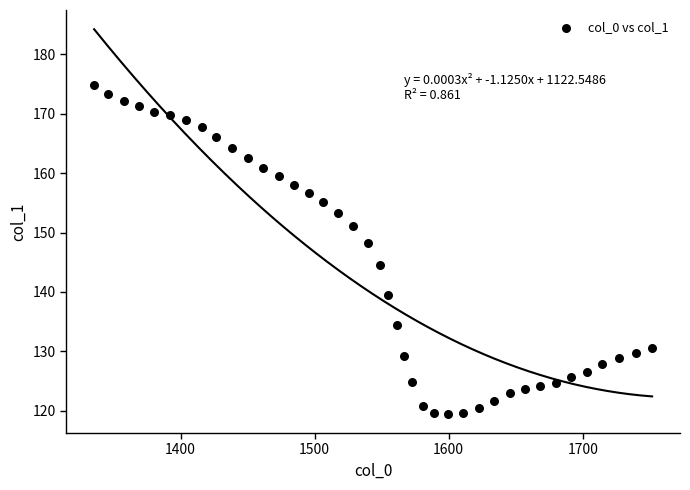

What Y value in the scatter plot is closest to 147?

148.3